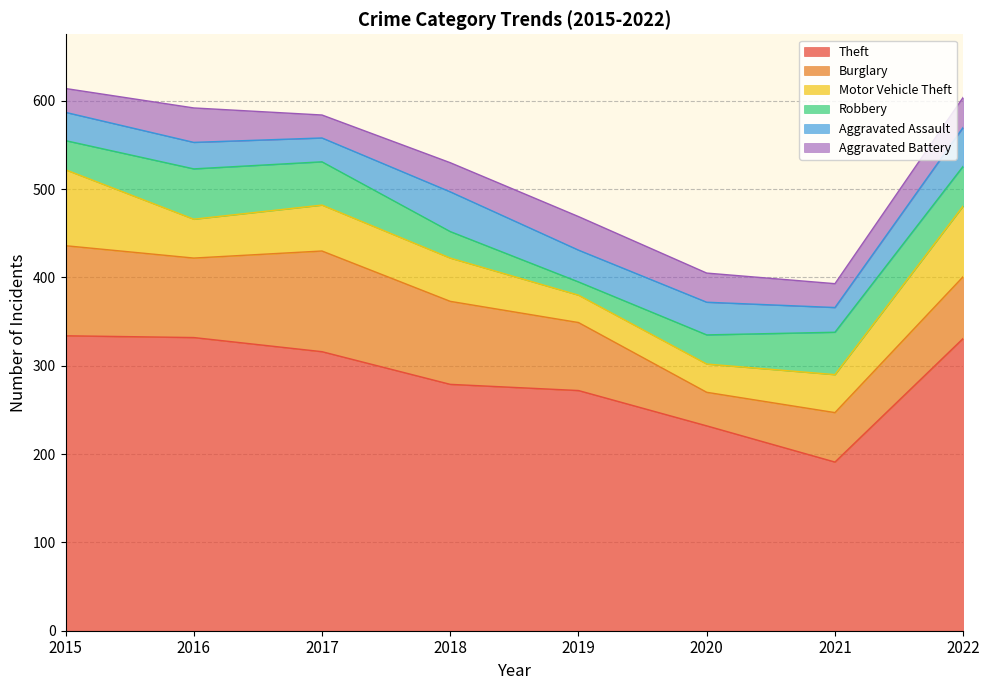

At 2018, list the series in order from smallest to largest.

Robbery, Aggravated Battery, Aggravated Assault, Motor Vehicle Theft, Burglary, Theft